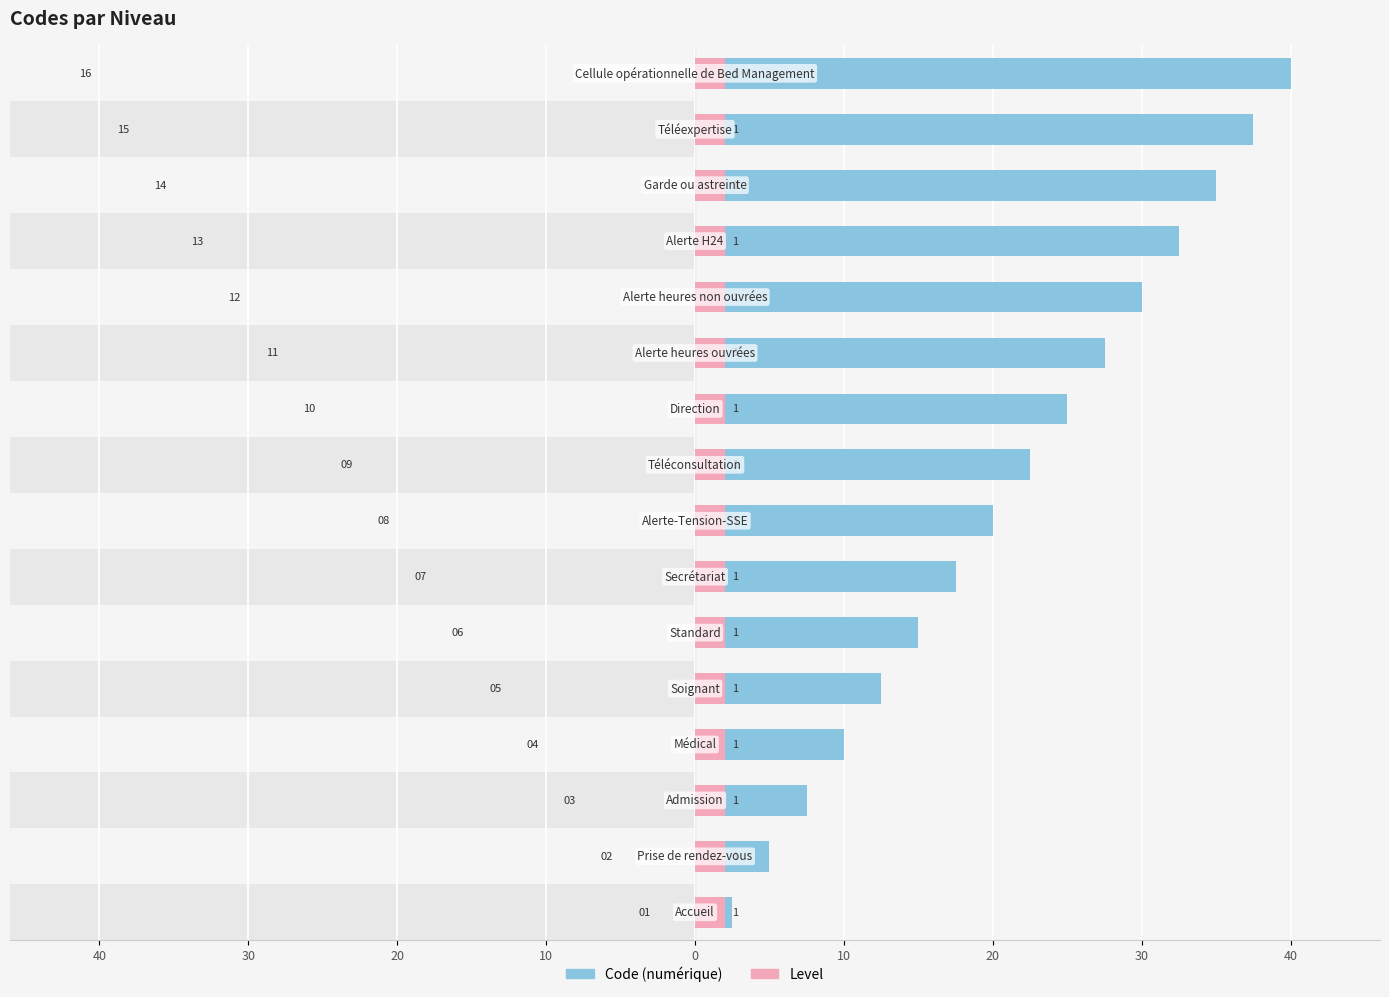

List the series in order of their peak value, highest first.

Code (numérique), Level